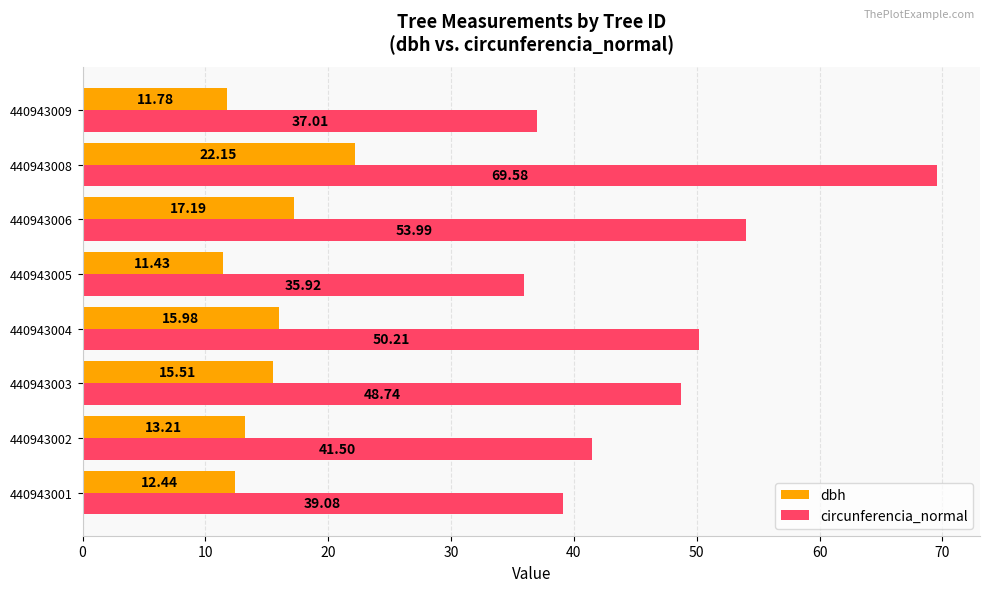

Which series has the largest total across all categories?

circunferencia_normal